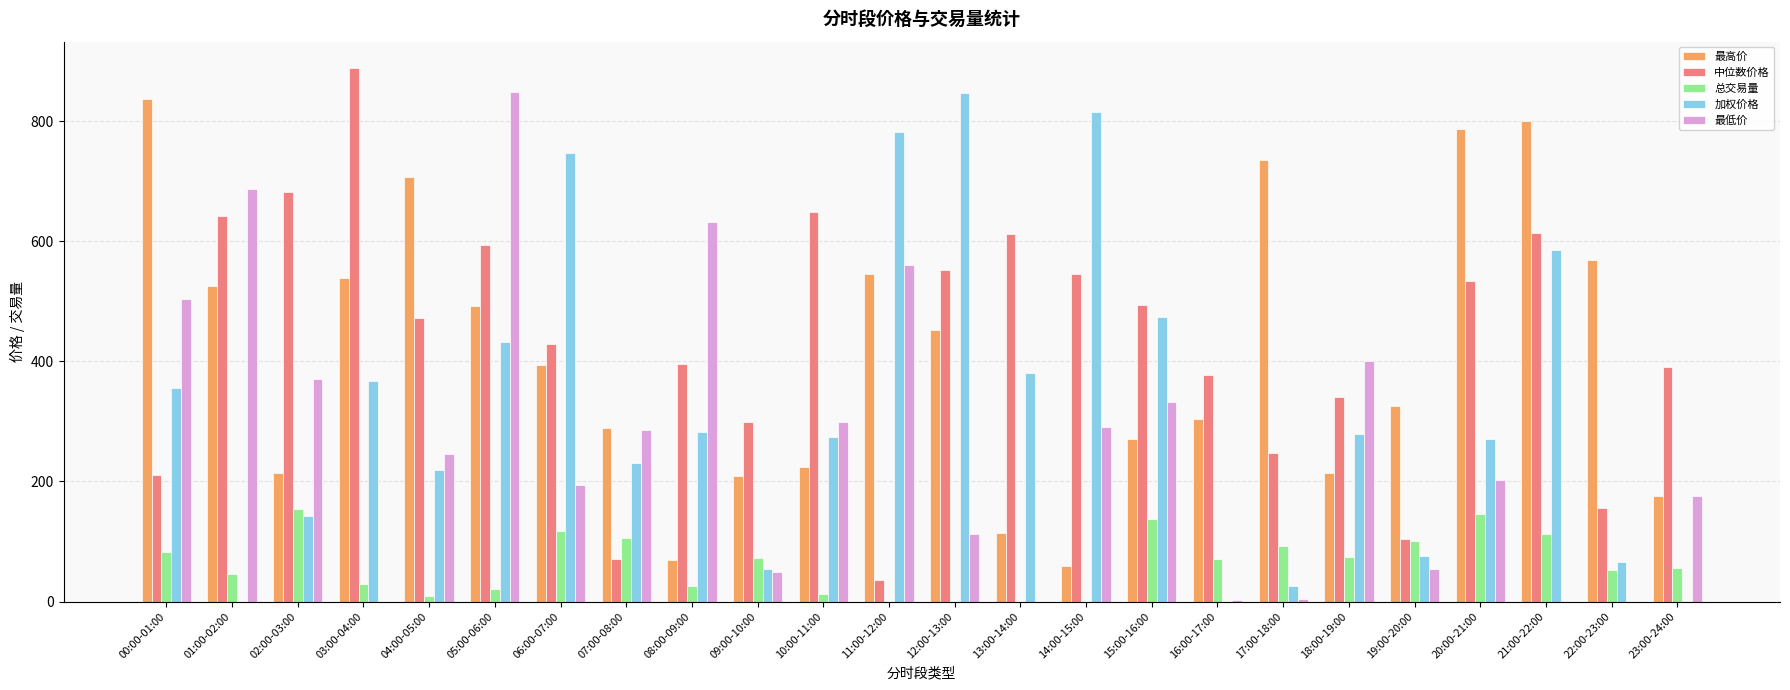

The 最低价 series shows 4.3 at 17:00-18:00. True or false?

True